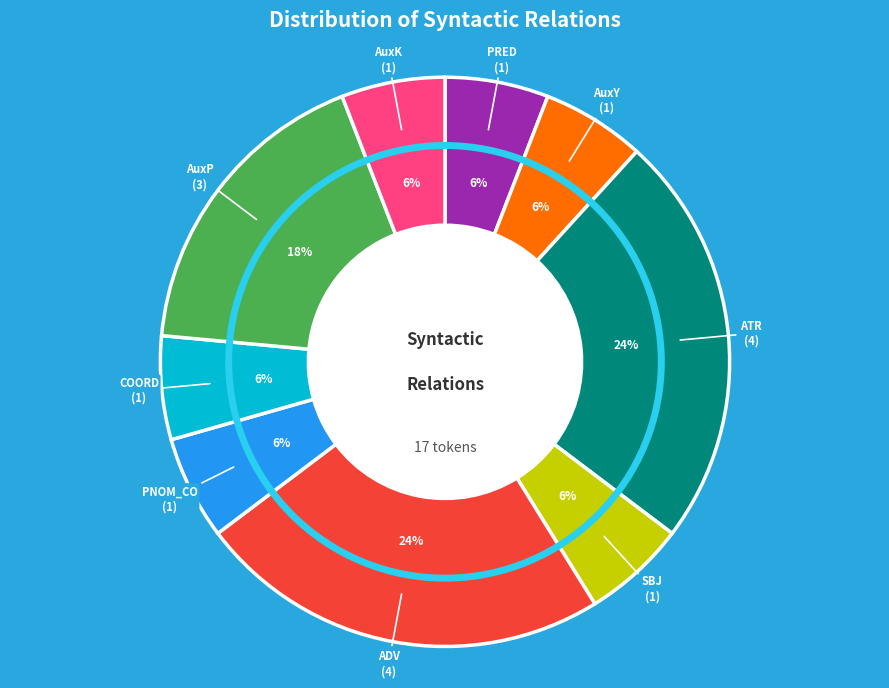

Count the number of slices in the pie.

9